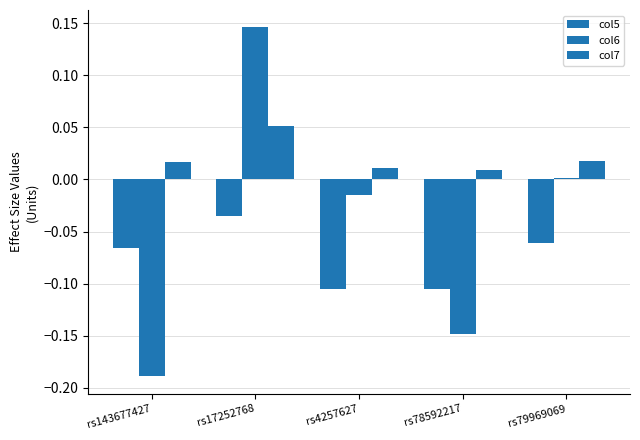

What is the total value across all series at rs4257627?

-0.1